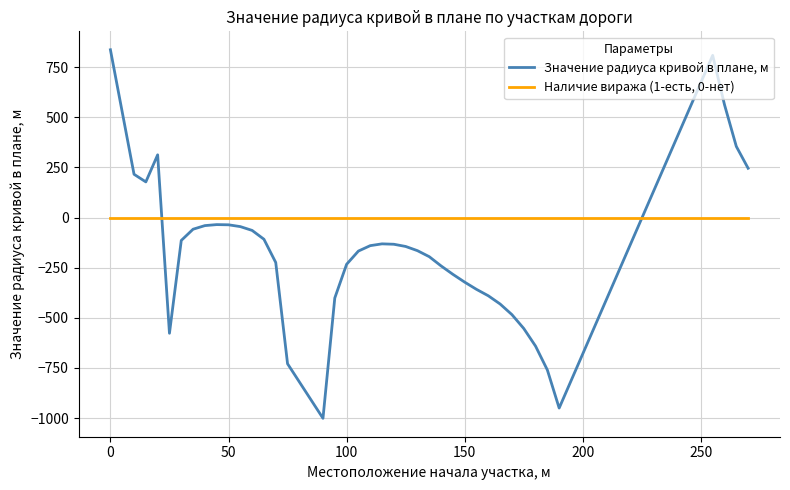

How many times do Значение радиуса кривой в плане, м and Наличие виража (1-есть, 0-нет) cross each other?

2